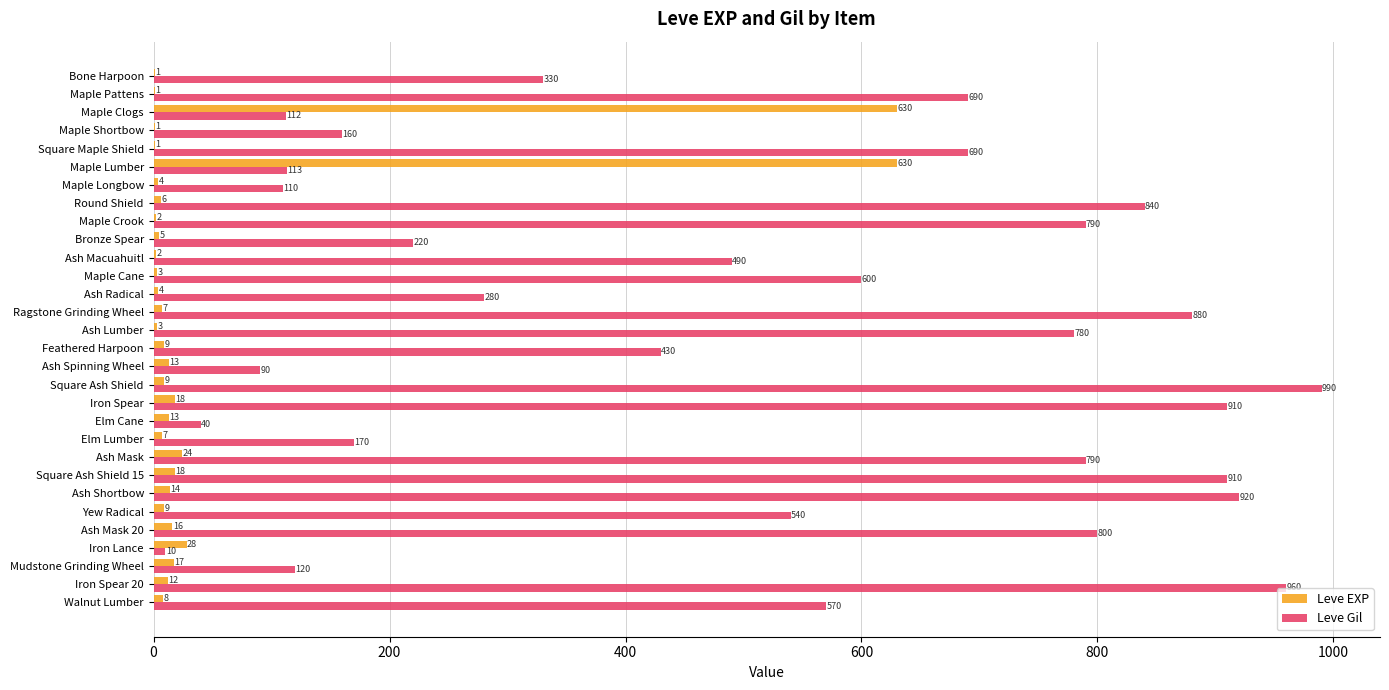

What is the average value of the Leve Gil series?

511